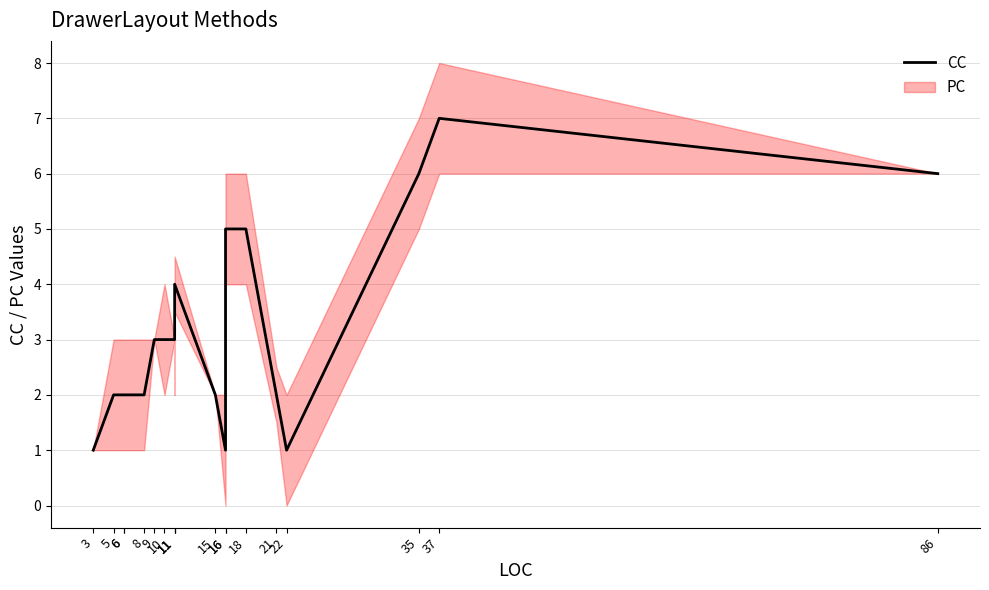

What is the smallest value displayed?

1